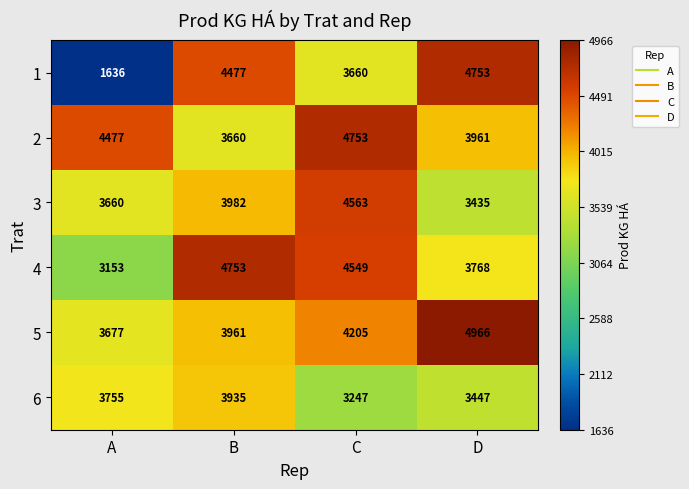

The 2 series shows 1985 at A. True or false?

False